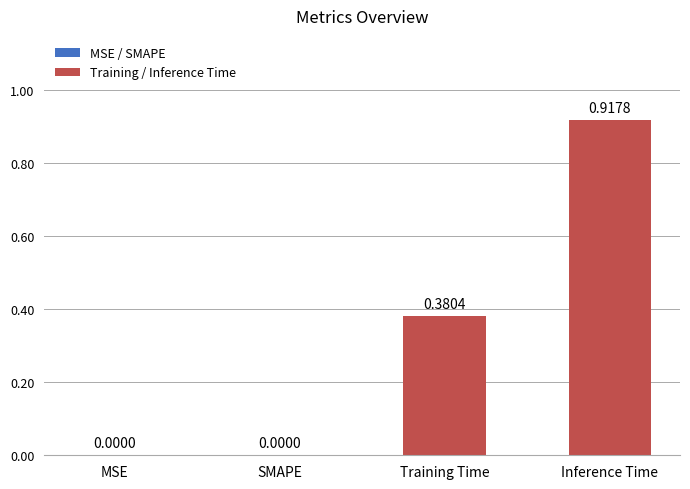

What is the sum of all values?

1.3